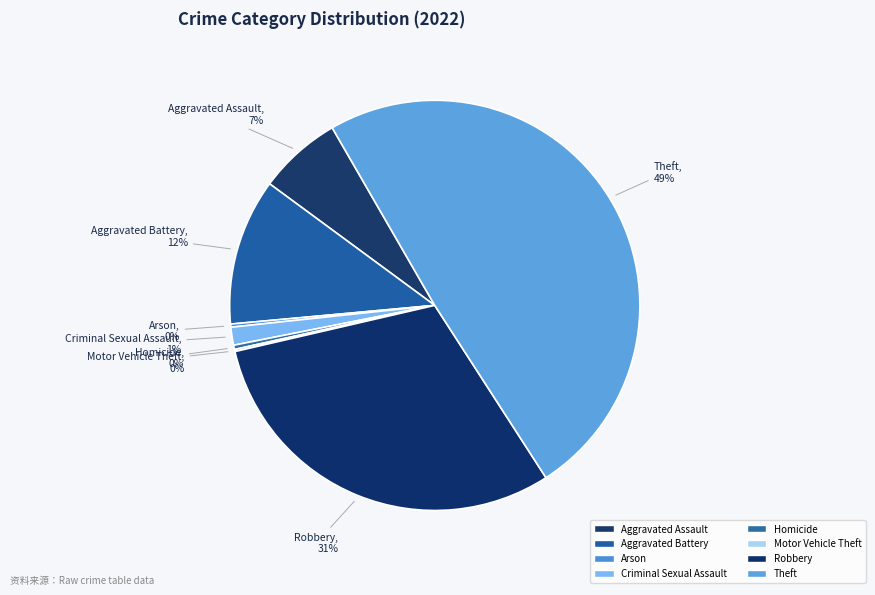

What percentage is the Aggravated Assault slice, to the nearest percent?

7%